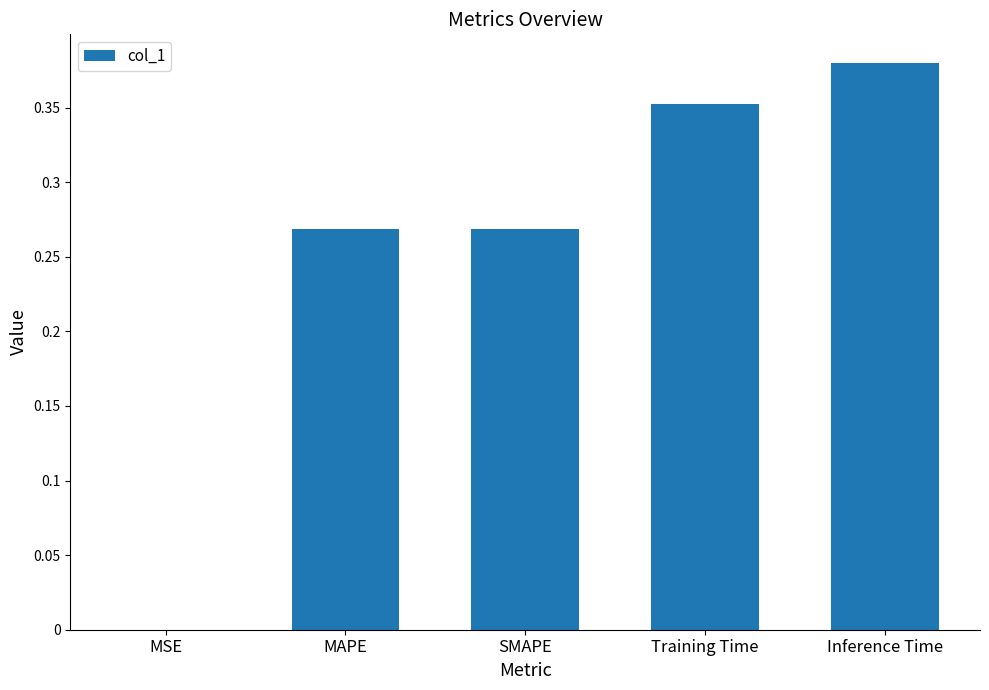

True or false: the data shows 0.0 at MSE.

True